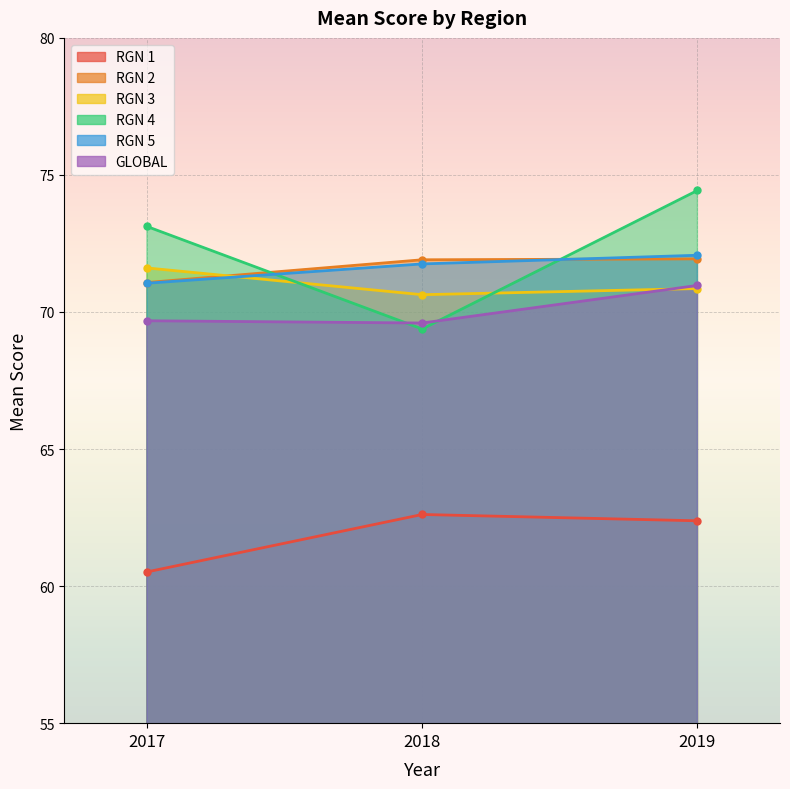

Reading left to right, list all the values displayed in this chart.

RGN 1: 60.5	62.6	62.4
RGN 2: 71.1	71.9	71.9
RGN 3: 71.6	70.6	70.9
RGN 4: 73.1	69.4	74.4
RGN 5: 71.0	71.8	72.1
GLOBAL: 69.7	69.6	71.0